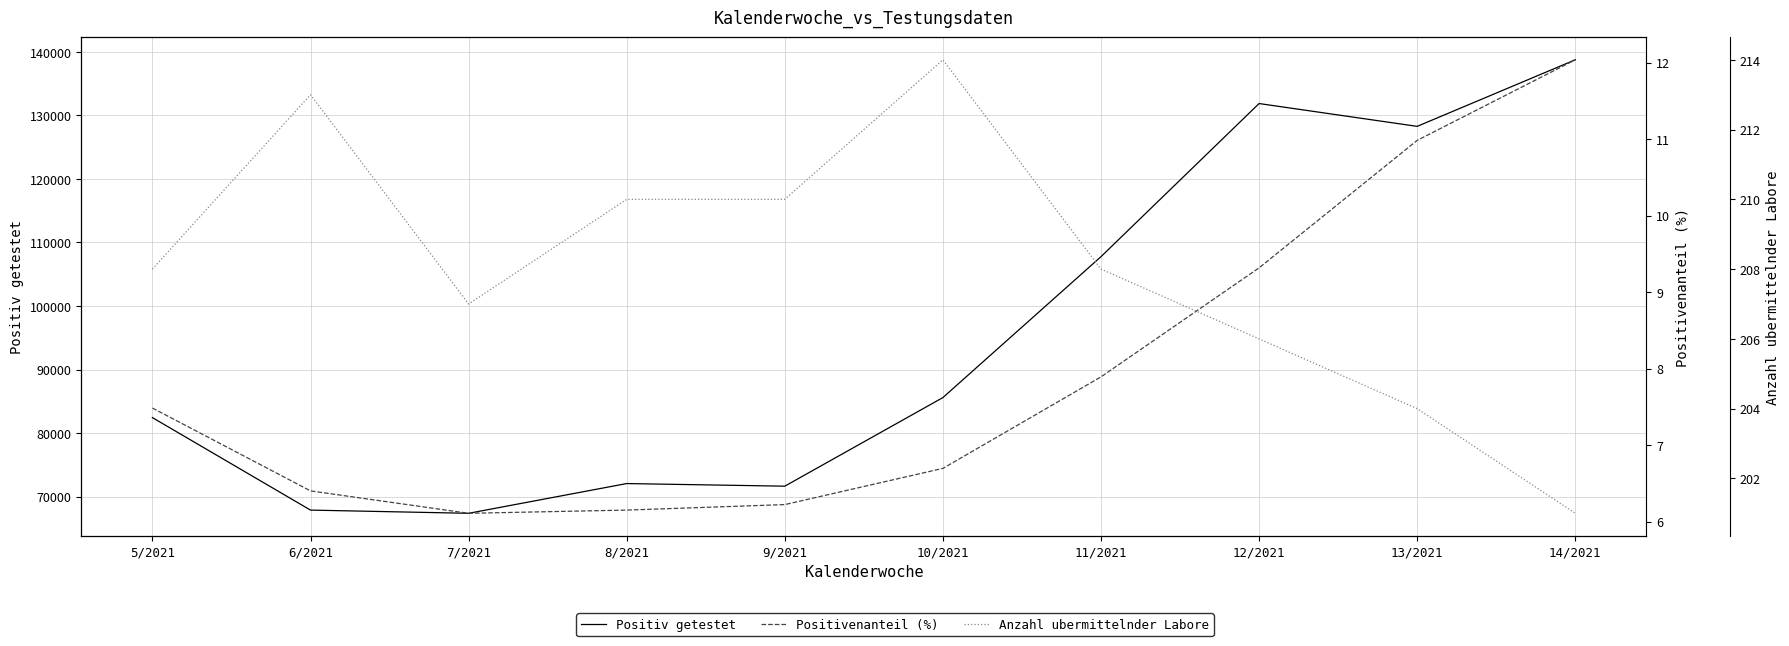

How many lines are shown in the chart?

3